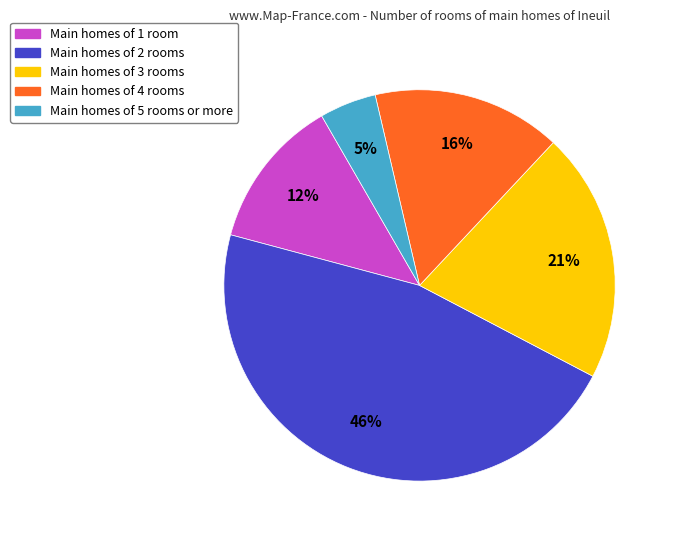

Is the sum of Main homes of 2 rooms and Main homes of 3 rooms greater than half?

Yes